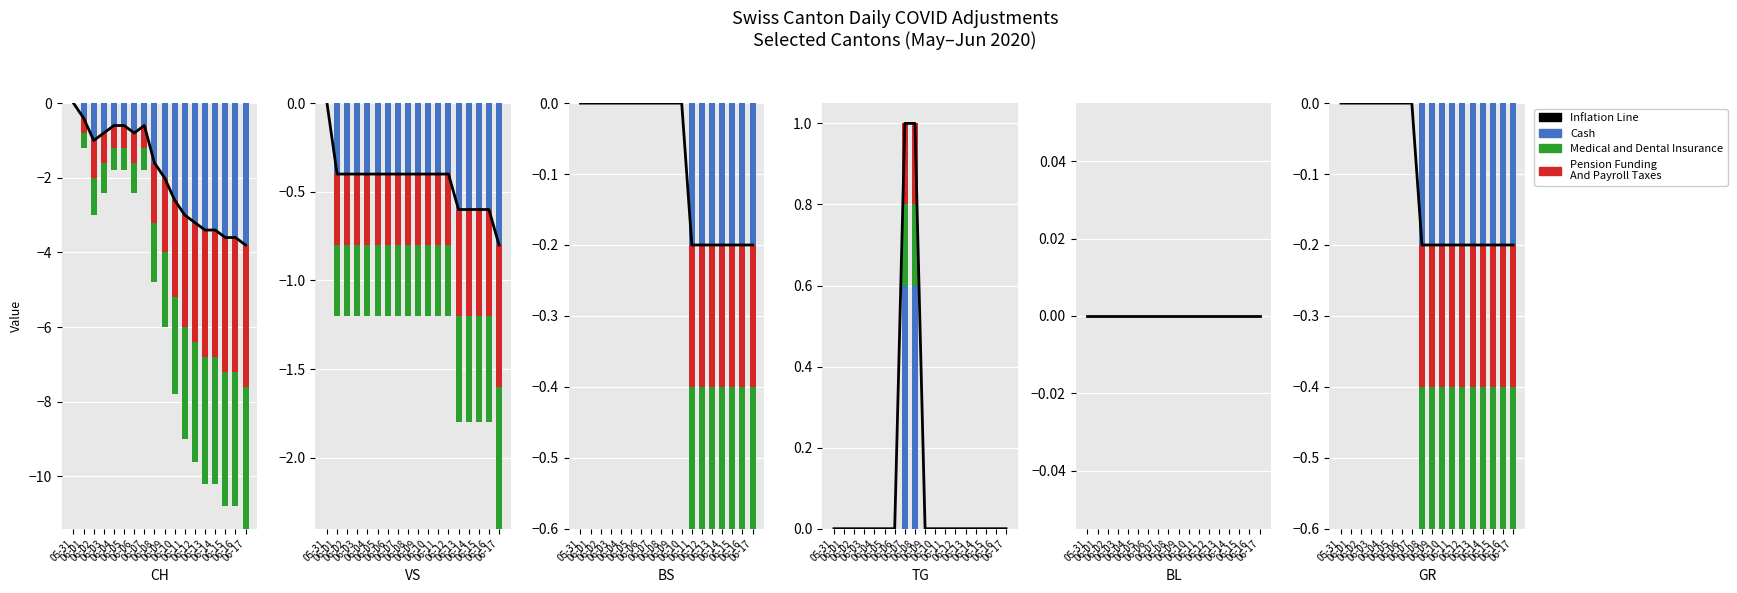

Which label corresponds to the largest value in the chart?

06-08